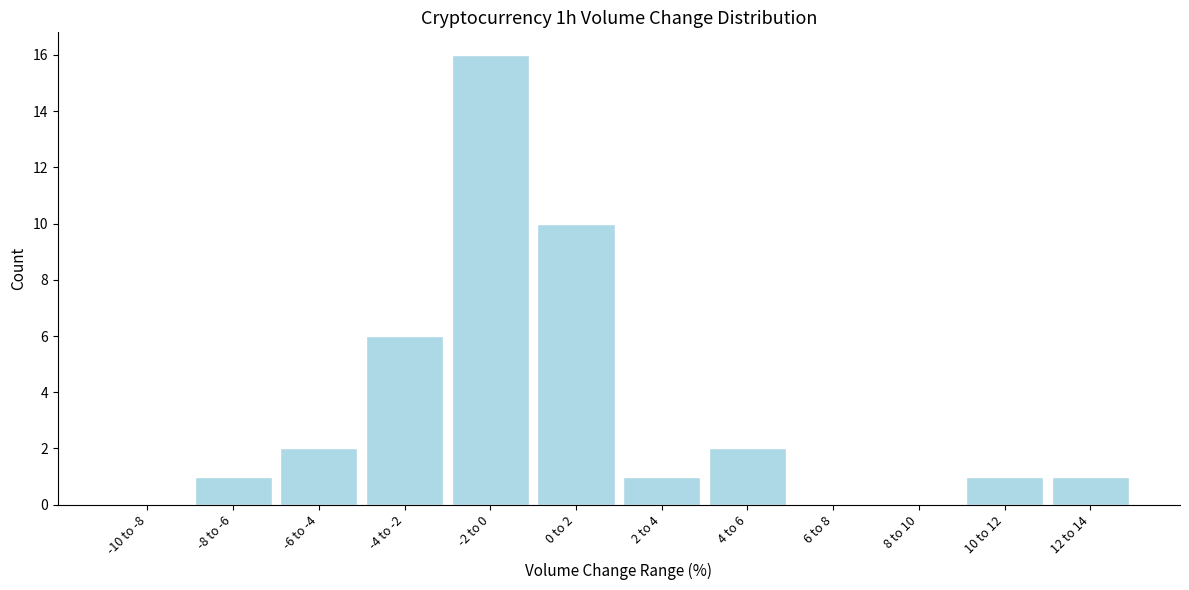

Reading left to right, what are all the values shown in this chart?

-10 to -8=0	-8 to -6=1	-6 to -4=2	-4 to -2=6	-2 to 0=16	0 to 2=10	2 to 4=1	4 to 6=2	6 to 8=0	8 to 10=0	10 to 12=1	12 to 14=1